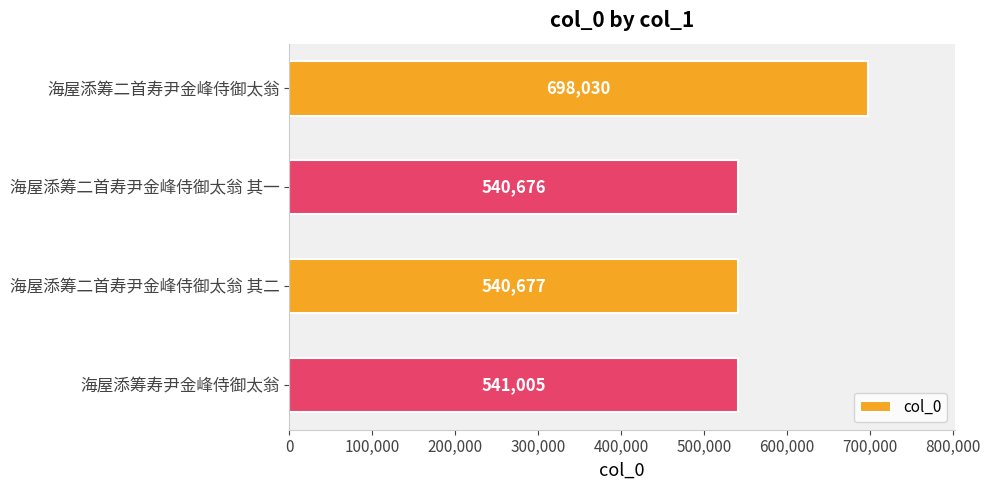

Reading bottom to top, extract all data points from this chart.

海屋添筹寿尹金峰侍御太翁=541005	海屋添筹二首寿尹金峰侍御太翁 其二=540677	海屋添筹二首寿尹金峰侍御太翁 其一=540676	海屋添筹二首寿尹金峰侍御太翁=698030